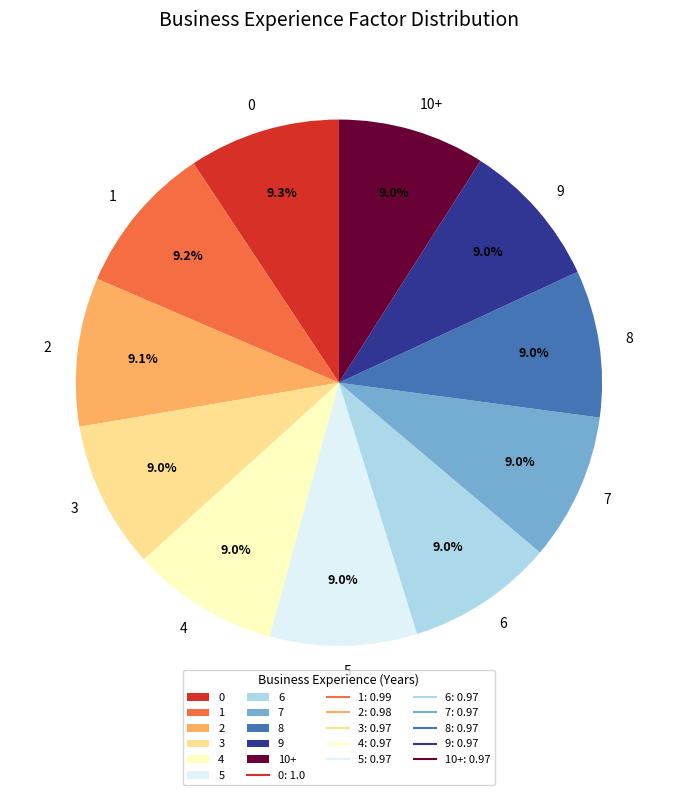

To the nearest percent, what portion does 7 represent?

9%